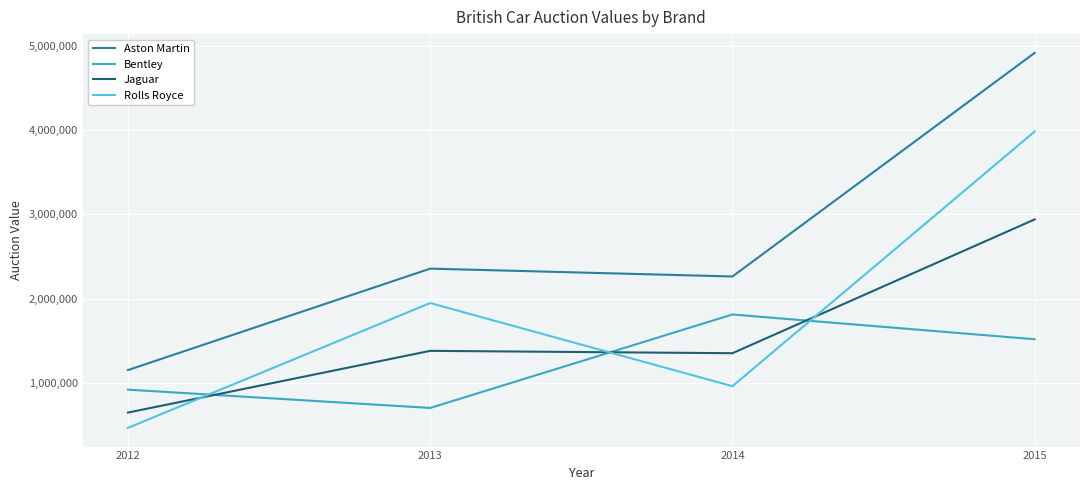

How many distinct data groups are displayed?

4